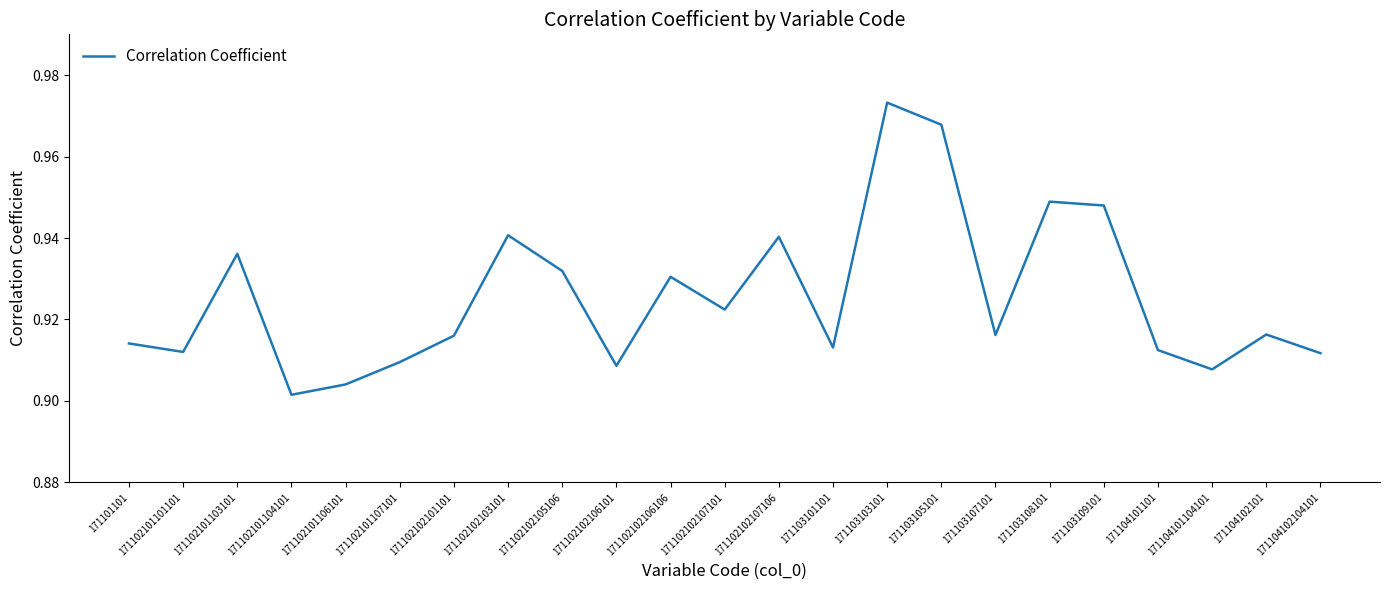

At which label is the value closest to 0?

171102101104101